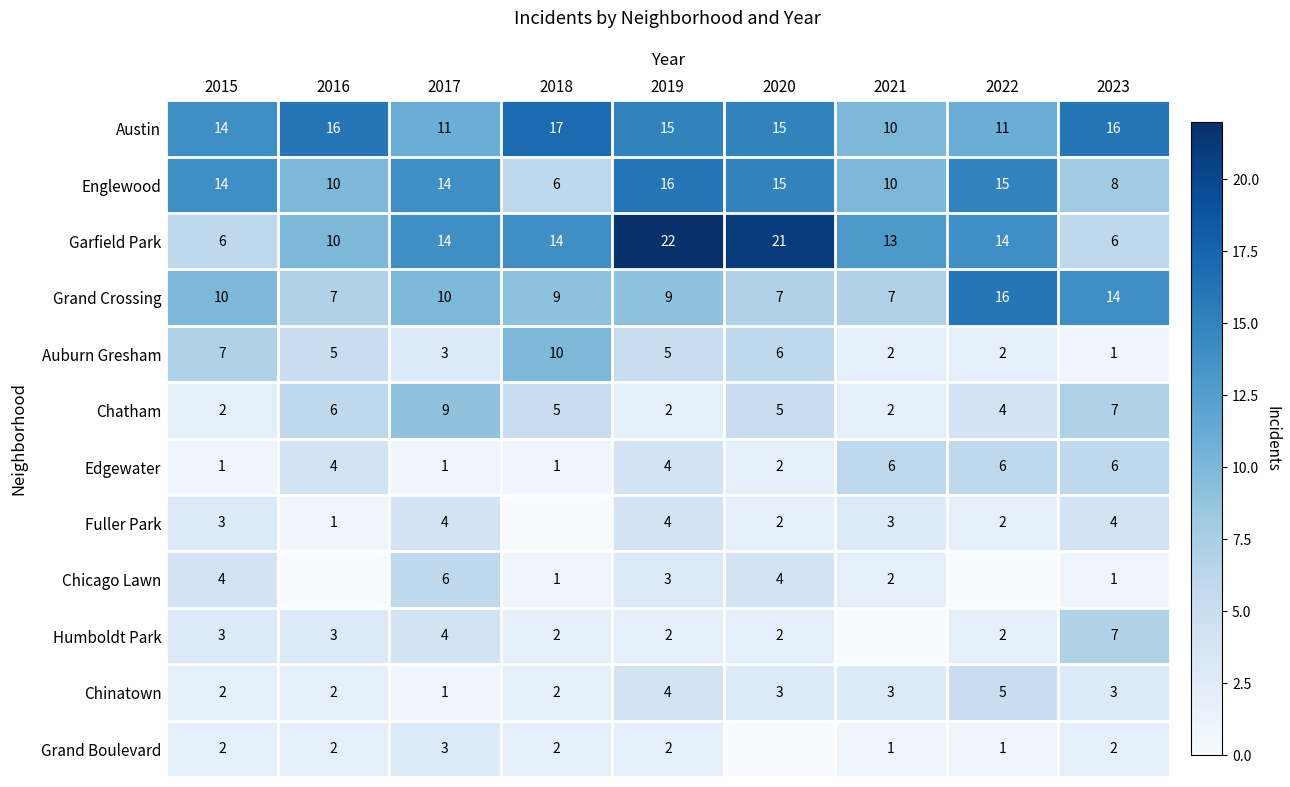

Read the Chinatown value at 2020.

3